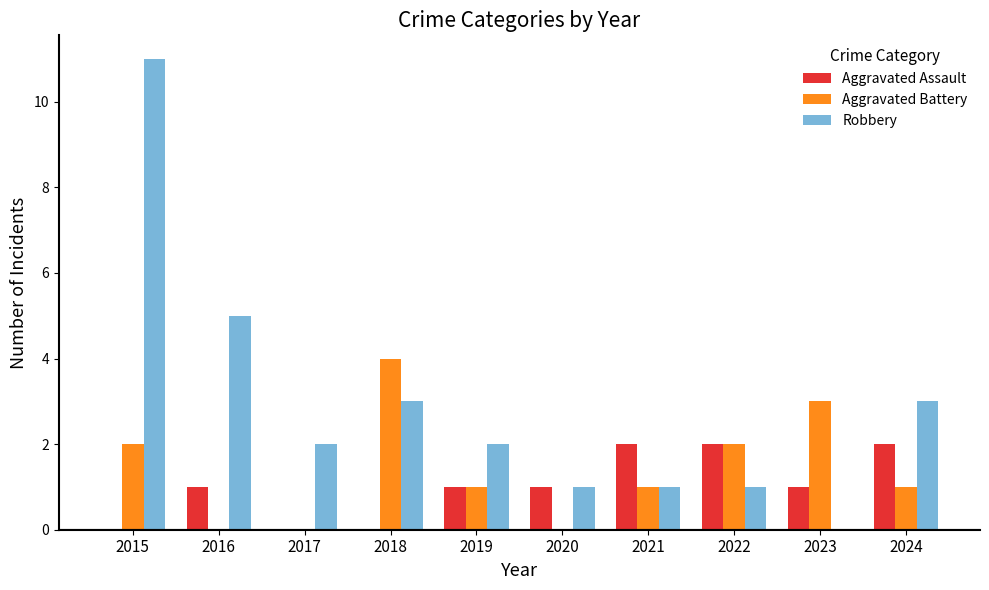

What is the sum of the Robbery values at 2017 and 2019?

4